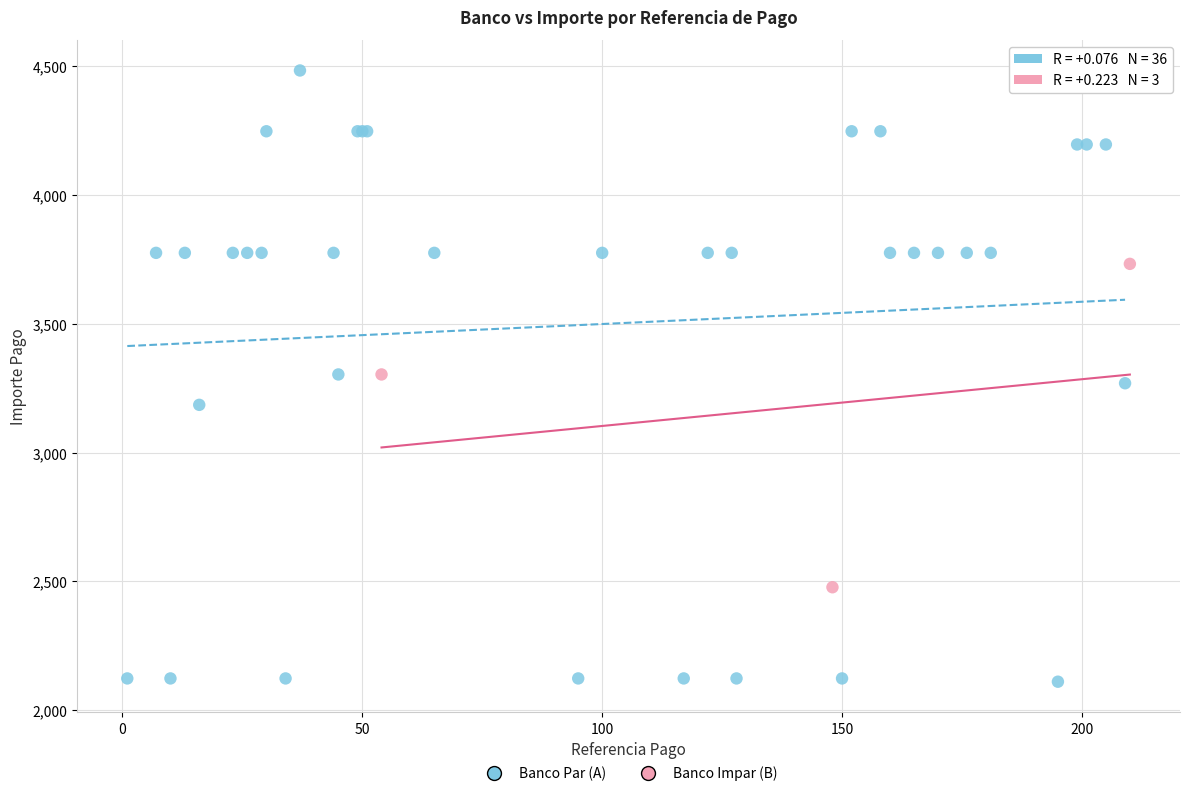

Which series contains the highest Y value?

Banco Par (A)